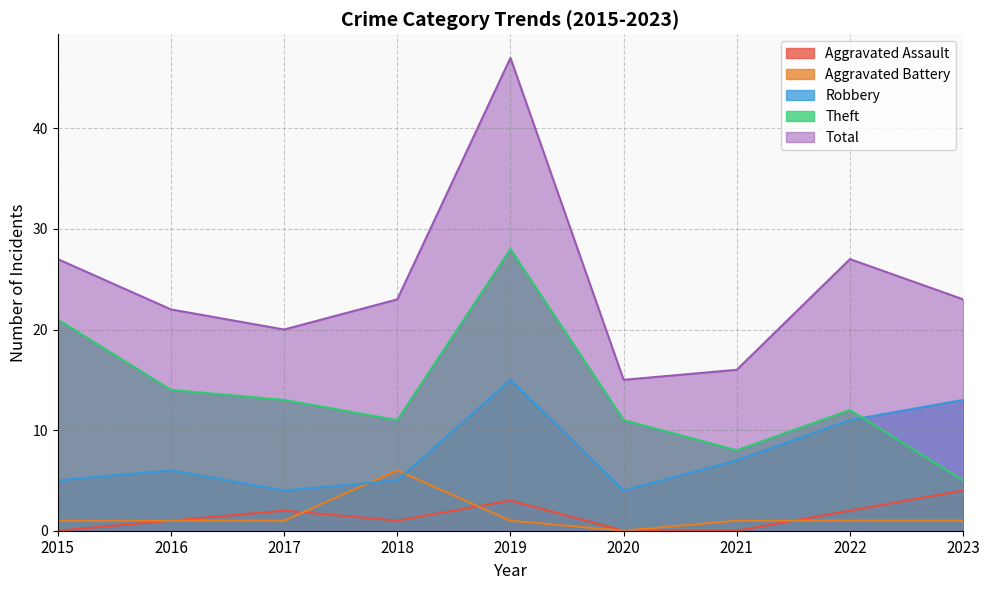

What is the maximum value for Robbery?

15